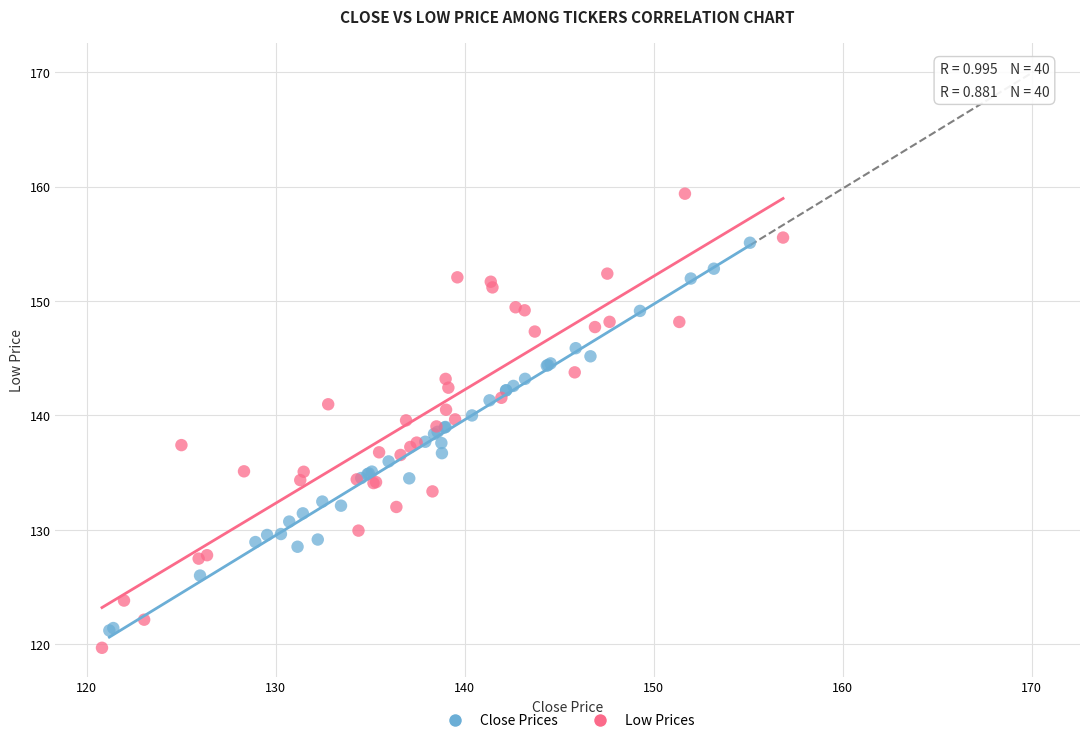

What are all the series names shown in the legend?

Close Prices, Low Prices